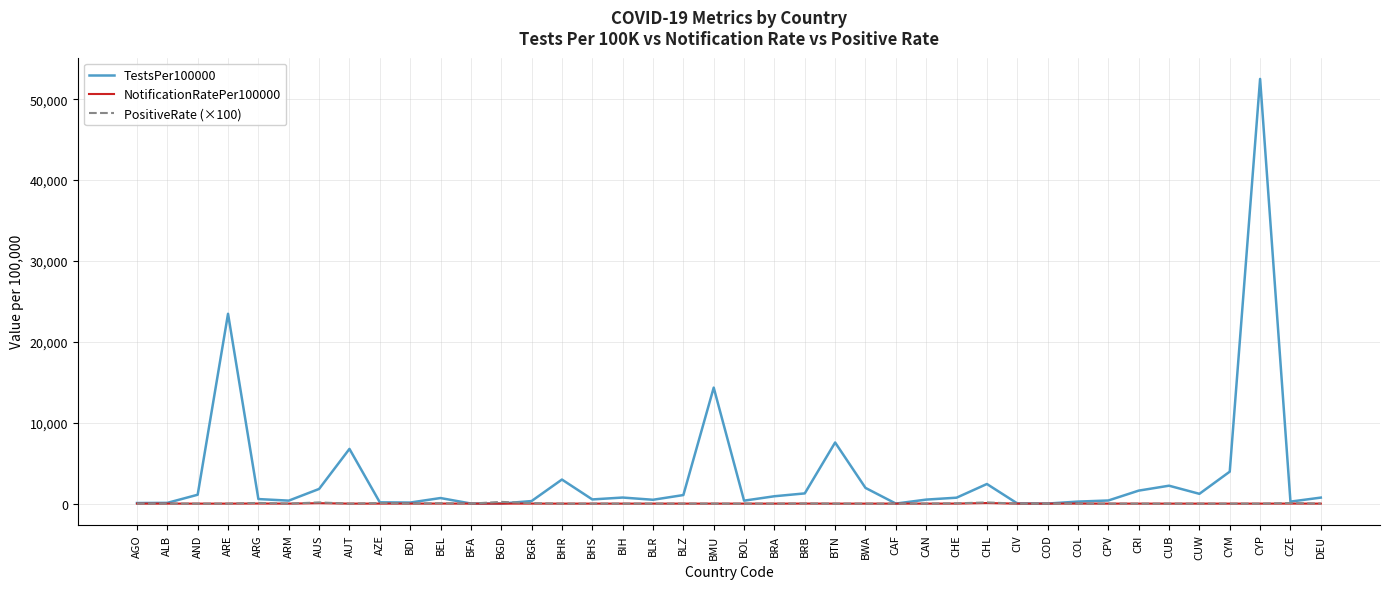

What are all the series names shown in the legend?

TestsPer100000, NotificationRatePer100000, PositiveRate (×100)